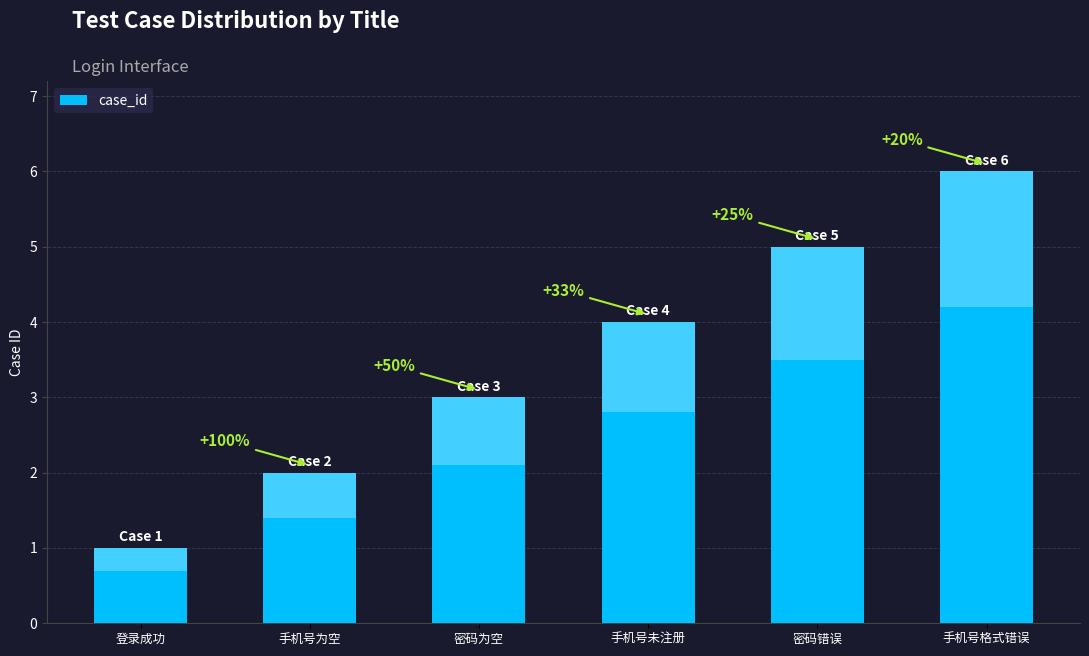

List the labels in order of value, smallest first.

登录成功, 手机号为空, 密码为空, 手机号未注册, 密码错误, 手机号格式错误